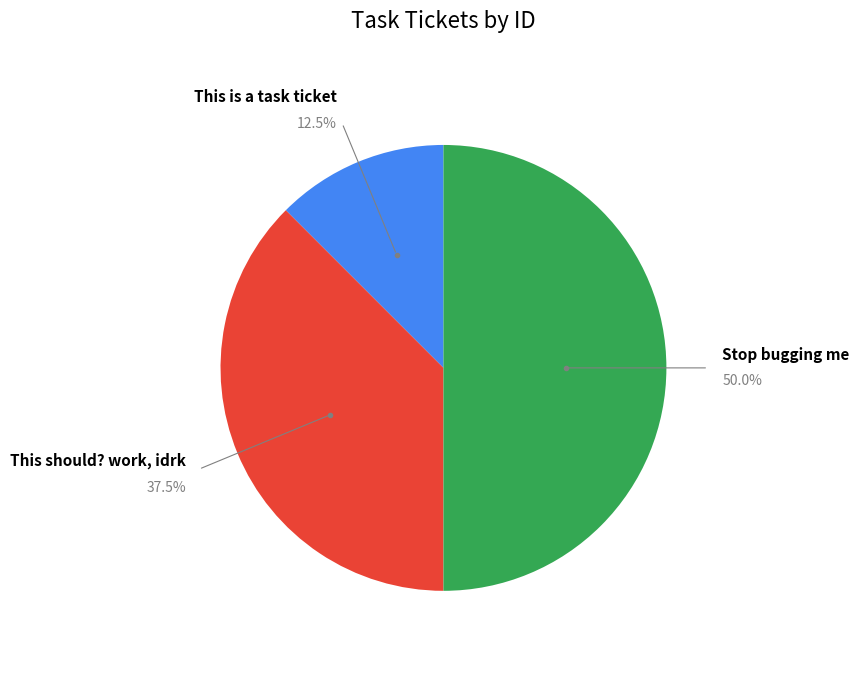

What is the smallest slice in the pie chart?

This is a task ticket